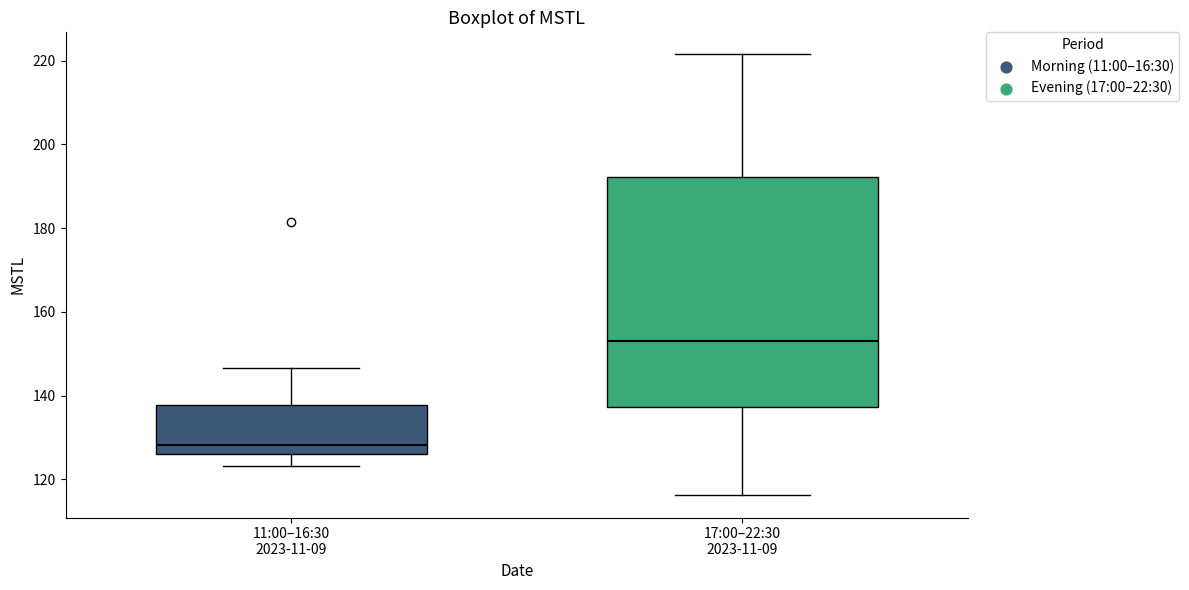

Which box has the lowest median line?

11:00–16:30 2023-11-09